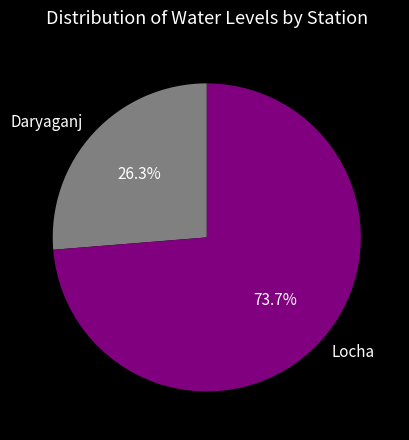

To the nearest percent, what is the difference between the largest and smallest slice percentages?

47%